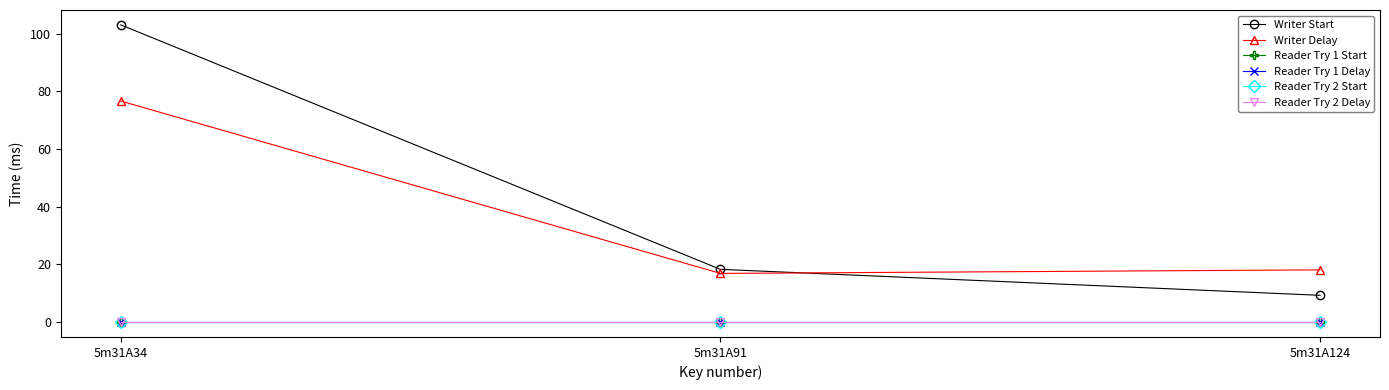

Which has a higher value, 5m31A124 or 5m31A91?

5m31A91